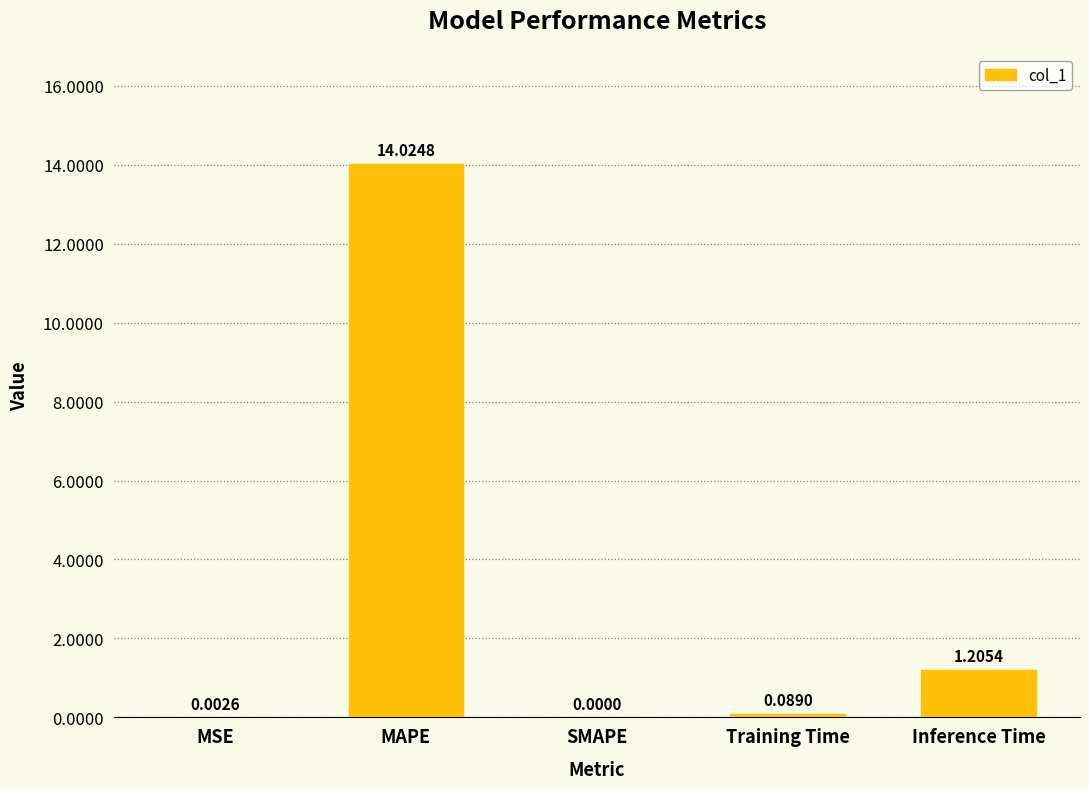

Where is the data nearest to the value 7?

Inference Time